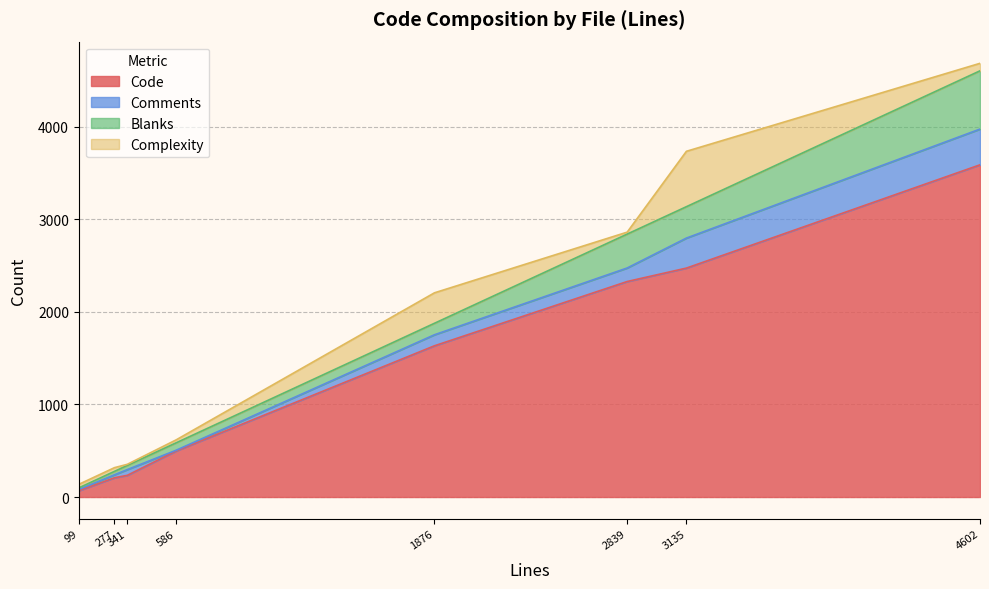

Which series has the largest range (max minus min)?

Code